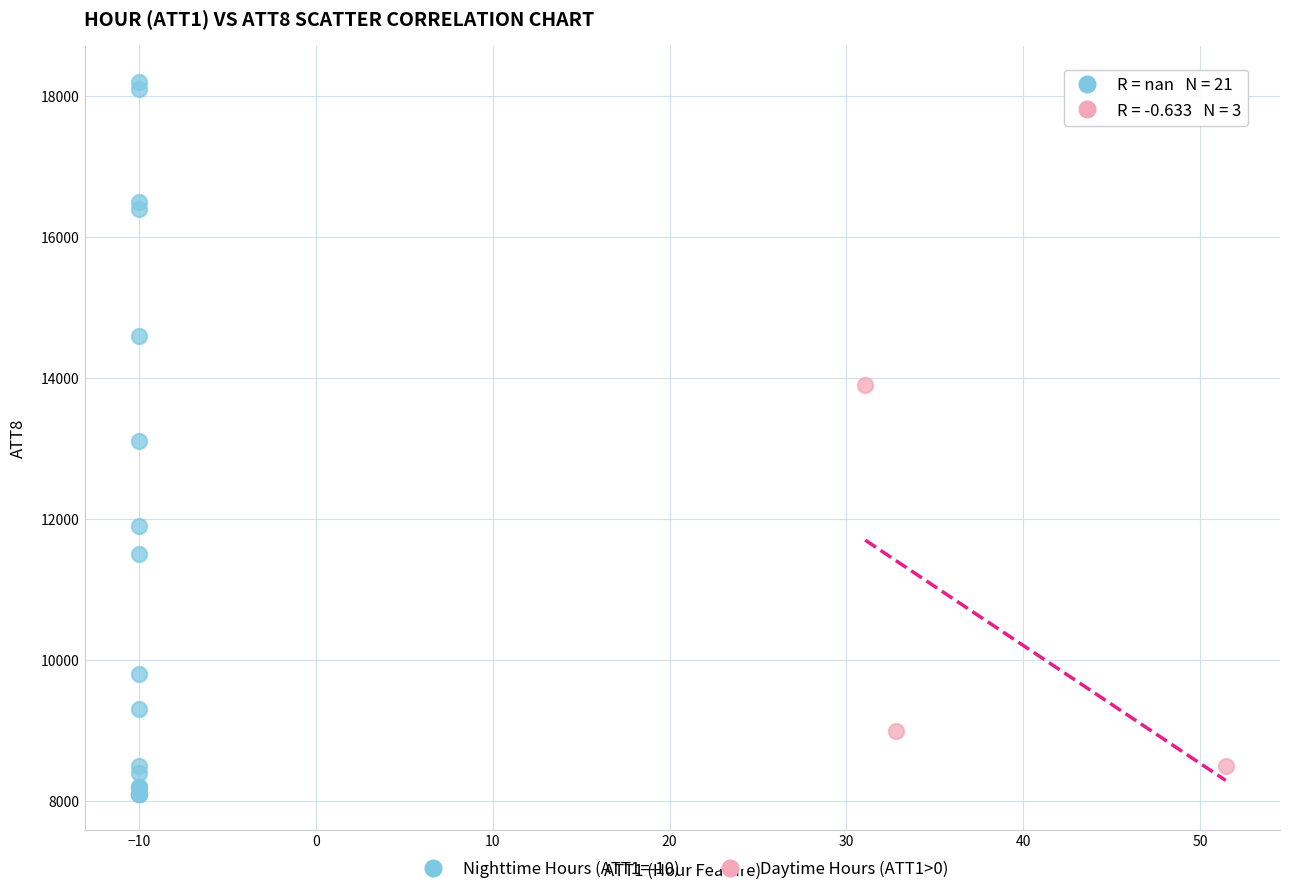

Which series reaches the minimum Y coordinate?

Nighttime Hours (ATT1=-10)